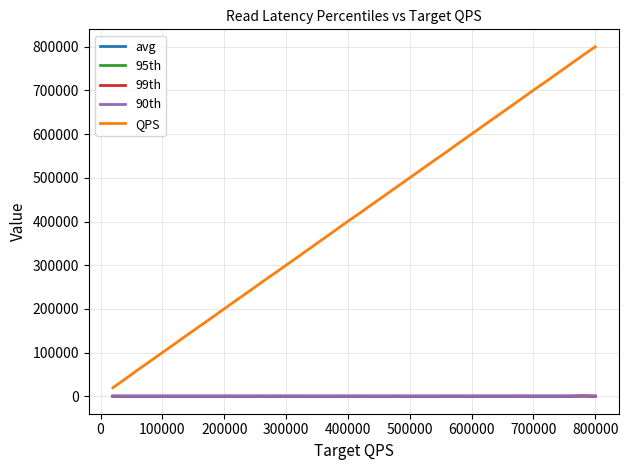

Which series has the largest range (max minus min)?

QPS